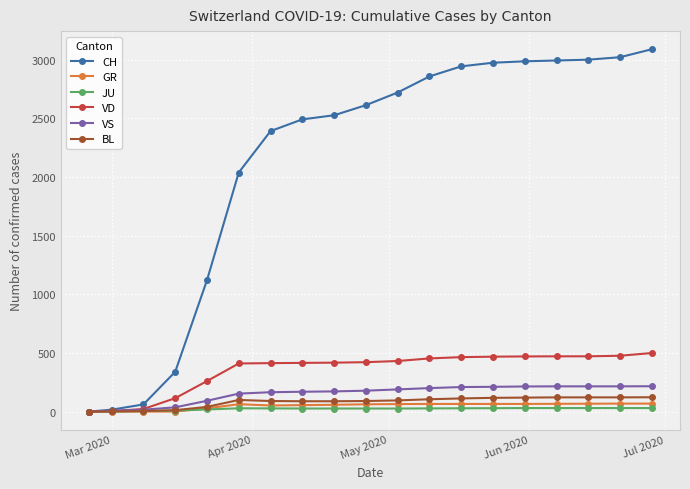

Which series has the widest spread of values?

CH